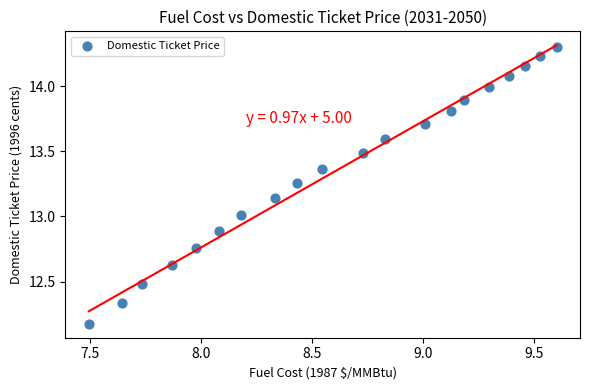

What is the range of X values (max minus min)?

2.1